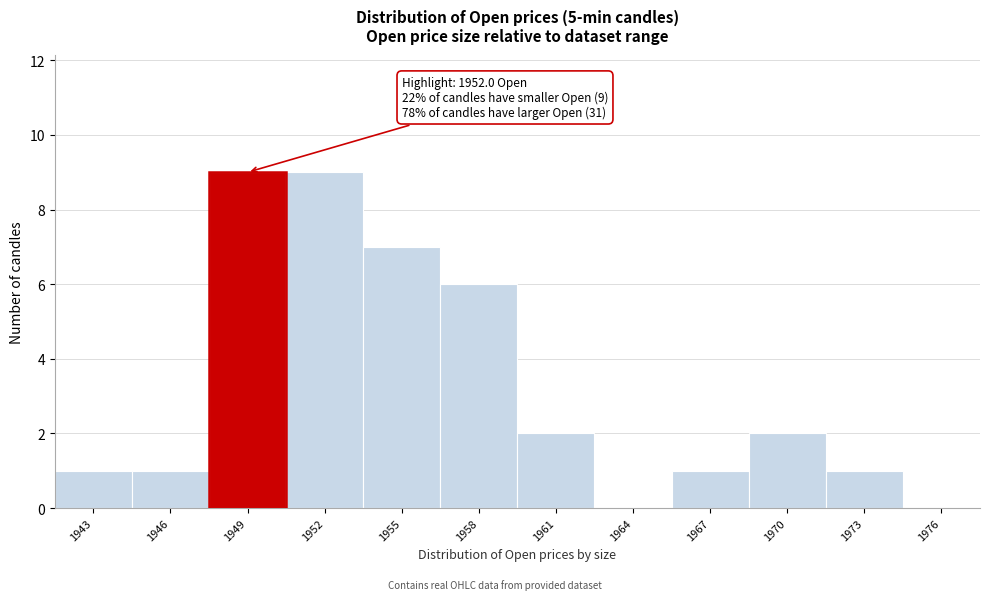

Reading left to right, extract all data points from this chart.

1943=1	1946=1	1949=9	1952=9	1955=7	1958=6	1961=2	1964=0	1967=1	1970=2	1973=1	1976=0